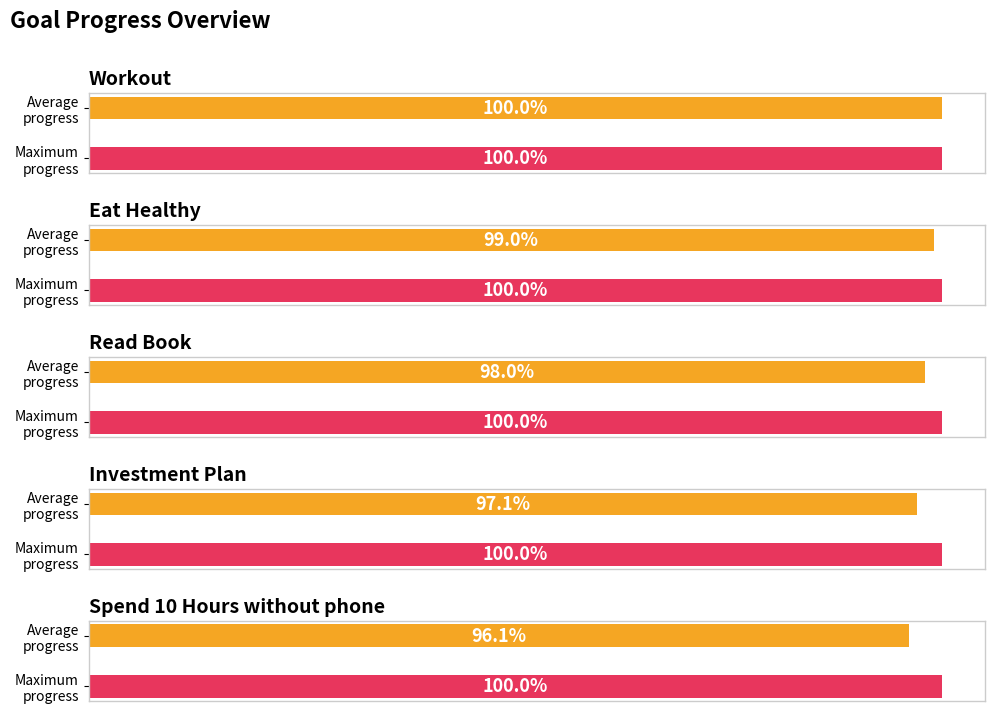

Reading right to left, what are all the values shown in this chart?

Average Progress: Spend 10 Hours without phone=1.0	Investment Plan=1.0	Read Book=1.0	Eat Healthy=1.0	Workout=1.0
Max Progress: Spend 10 Hours without phone=1.0	Investment Plan=1.0	Read Book=1.0	Eat Healthy=1.0	Workout=1.0